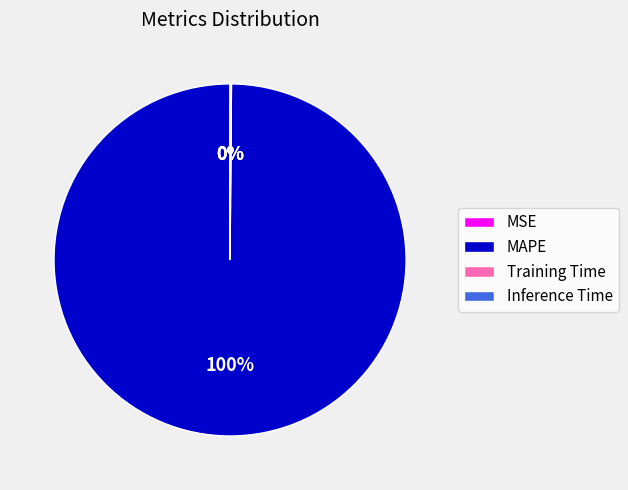

Does any single category account for the majority?

Yes